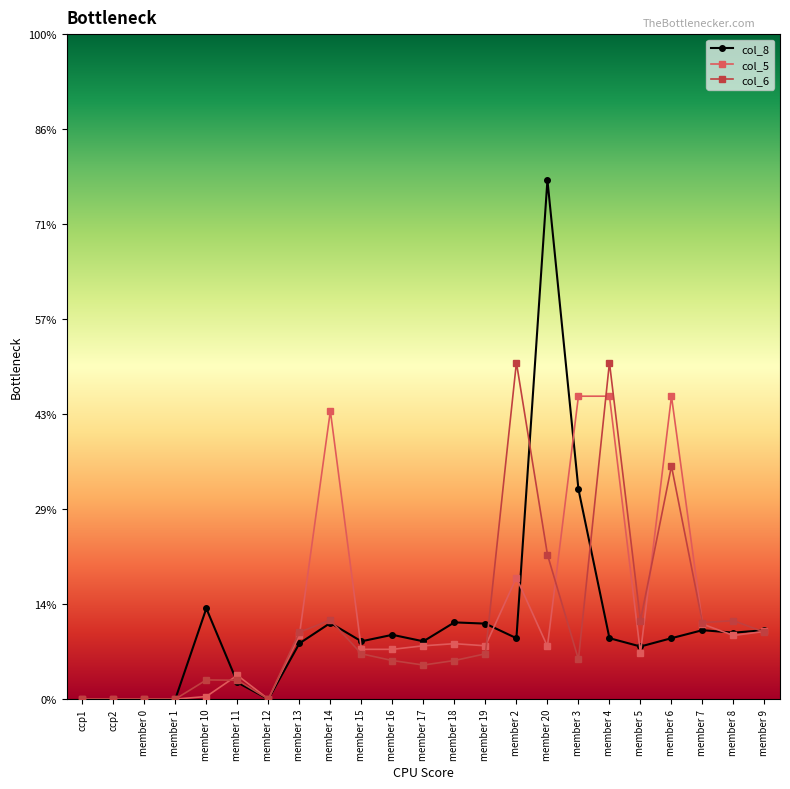

What are all the series names shown in the legend?

col_8, col_5, col_6